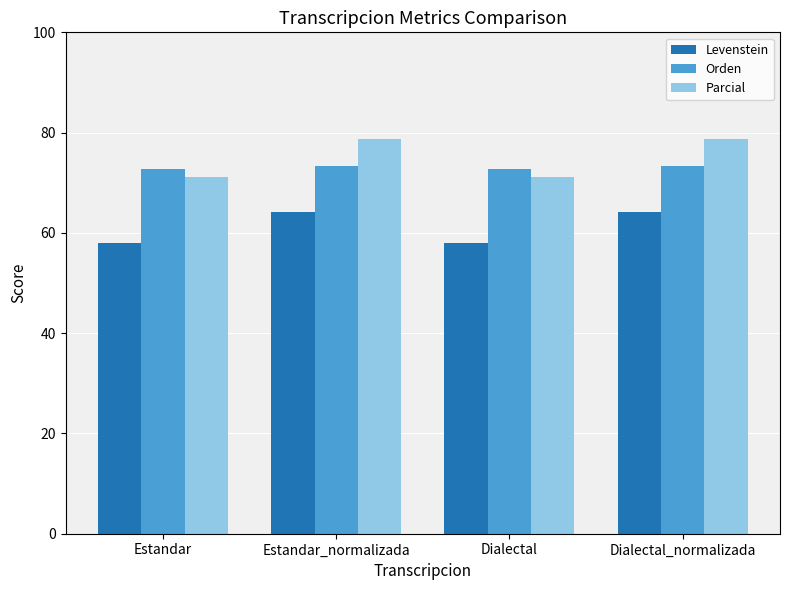

How many data points in Orden are less than 73?

2